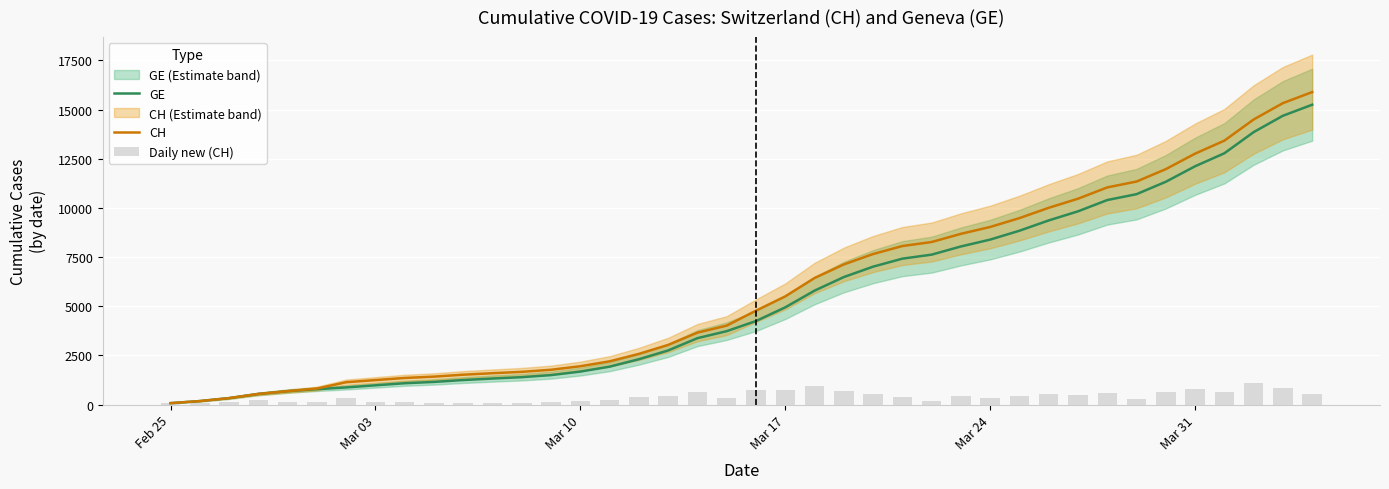

Reading right to left, extract all data points from this chart.

GE: 15246	14685	13852	12777	12116	11329	10698	10399	9825	9363	8839	8388	8039	7623	7419	7012	6483	5792	4944	4248	3733	3377	2752	2306	1928	1678	1499	1393	1324	1248	1152	1085	979	872	784	682	540	329	178	73
CH: 15888	15327	14494	13419	12758	11971	11340	11041	10467	10005	9481	9030	8681	8265	8061	7654	7125	6434	5501	4775	4014	3658	3033	2577	2199	1949	1770	1664	1595	1519	1420	1353	1245	1137	814	682	540	329	178	73
Daily new (CH): 561	833	1075	661	787	631	299	574	462	524	451	349	416	204	407	529	691	933	726	761	356	625	456	378	250	179	106	69	76	99	67	108	108	323	132	142	211	151	105	73